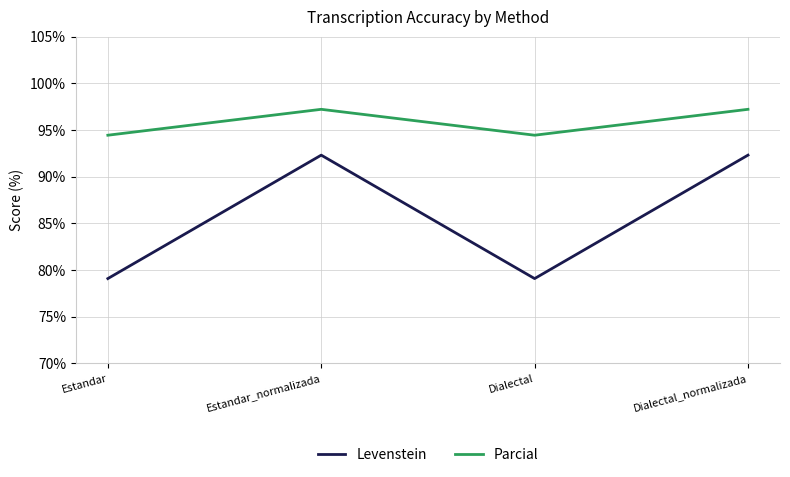

True or false: Levenstein and Parcial cross at least once.

False